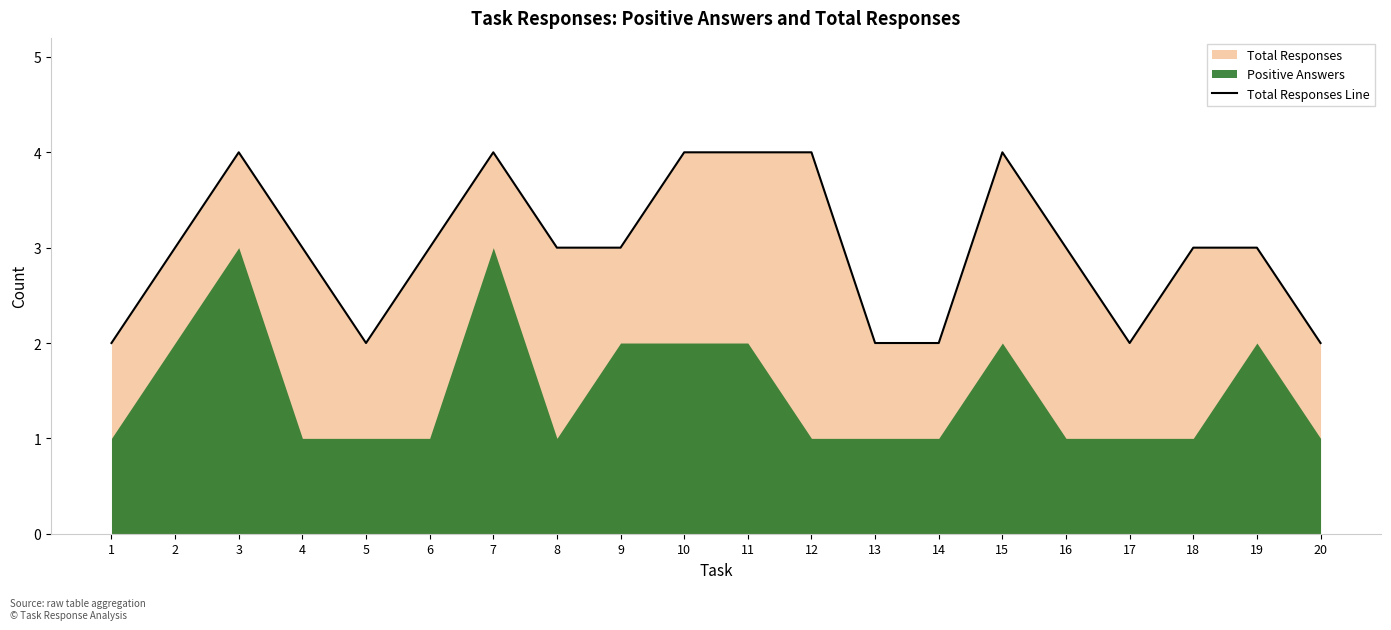

Where does the data first go above 3?

3